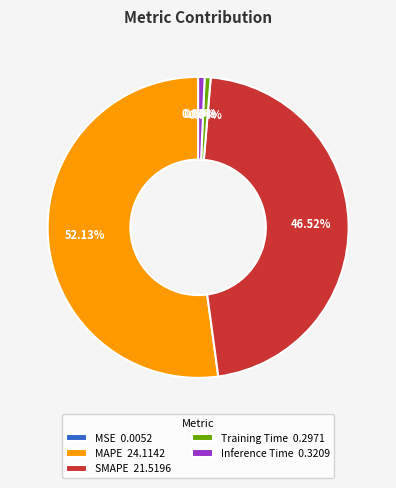

To the nearest percent, what is the average slice percentage?

20%